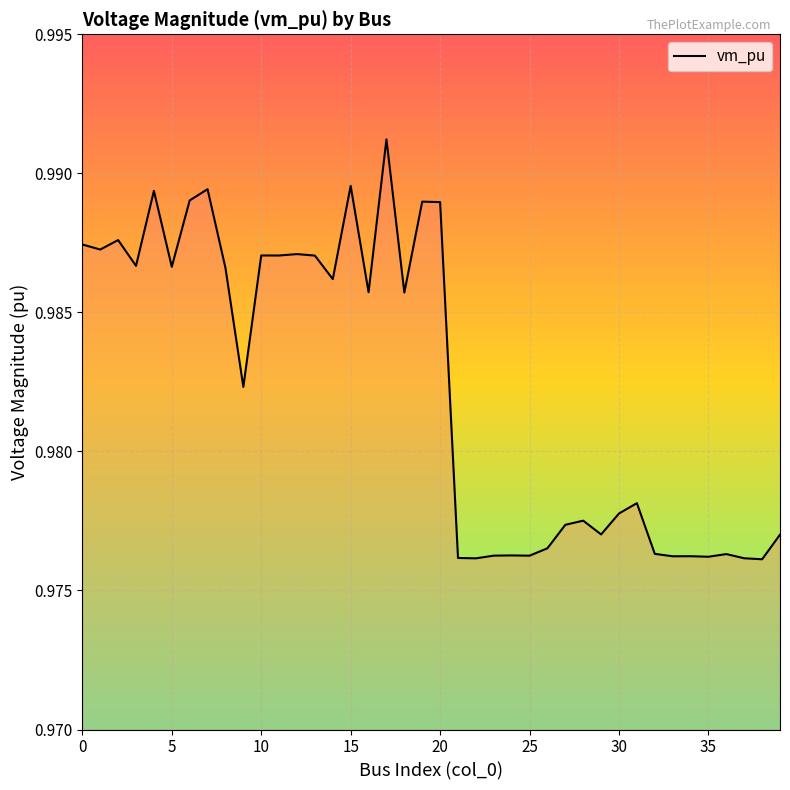

Does the chart display data point markers on the line(s)?

No